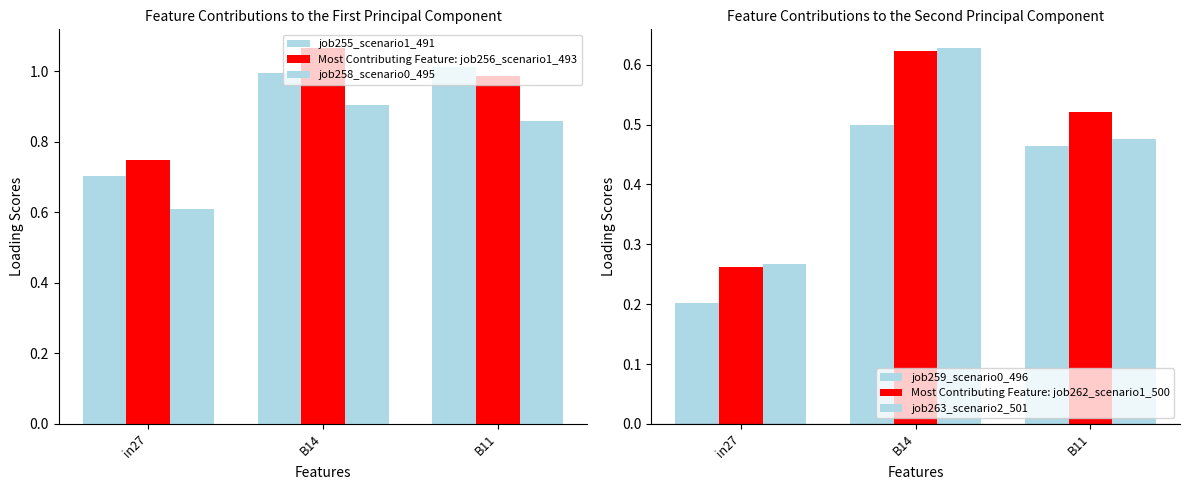

At which category is the sum across all series the highest?

B14